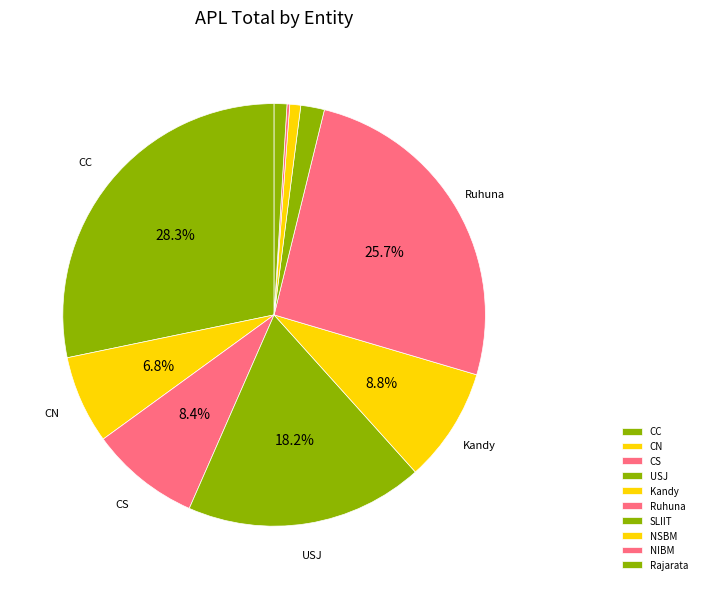

What is the total percentage of Kandy and CC?

37.0%